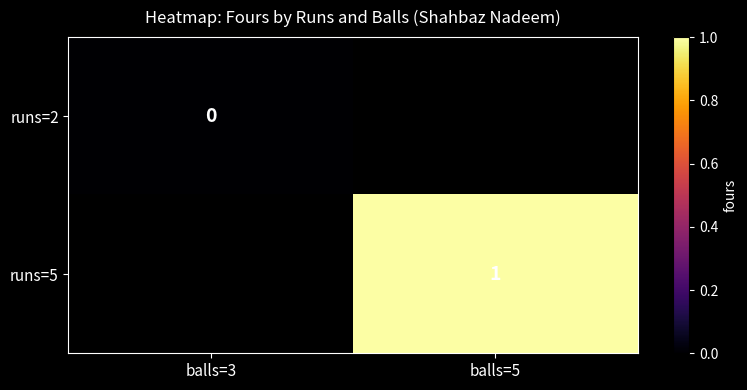

Between balls=3 and balls=5, which is larger?

balls=5